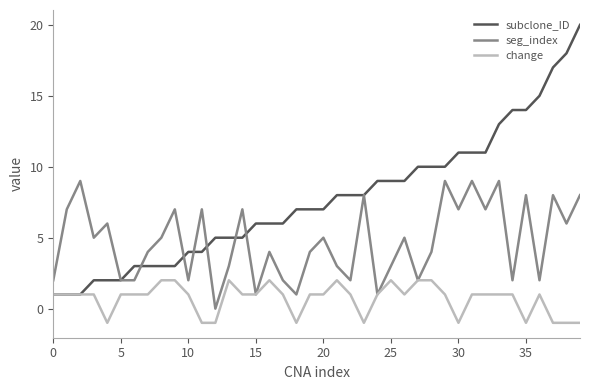

Rank the series by their maximum value, from highest to lowest.

subclone_ID, seg_index, change